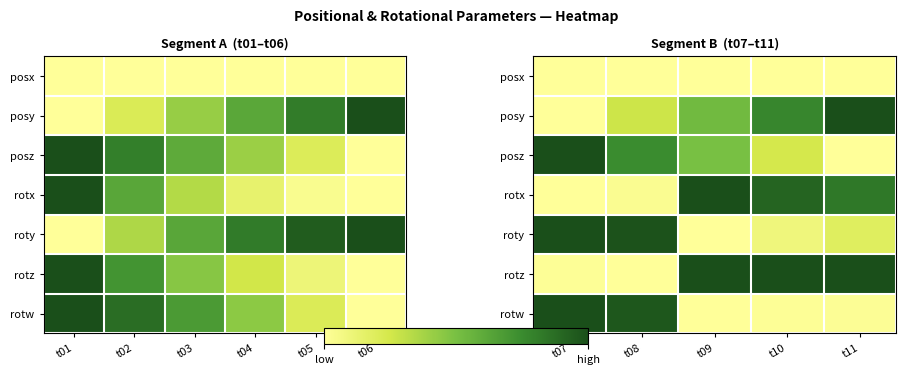

At which category does the chart reach its minimum across all series?

t07